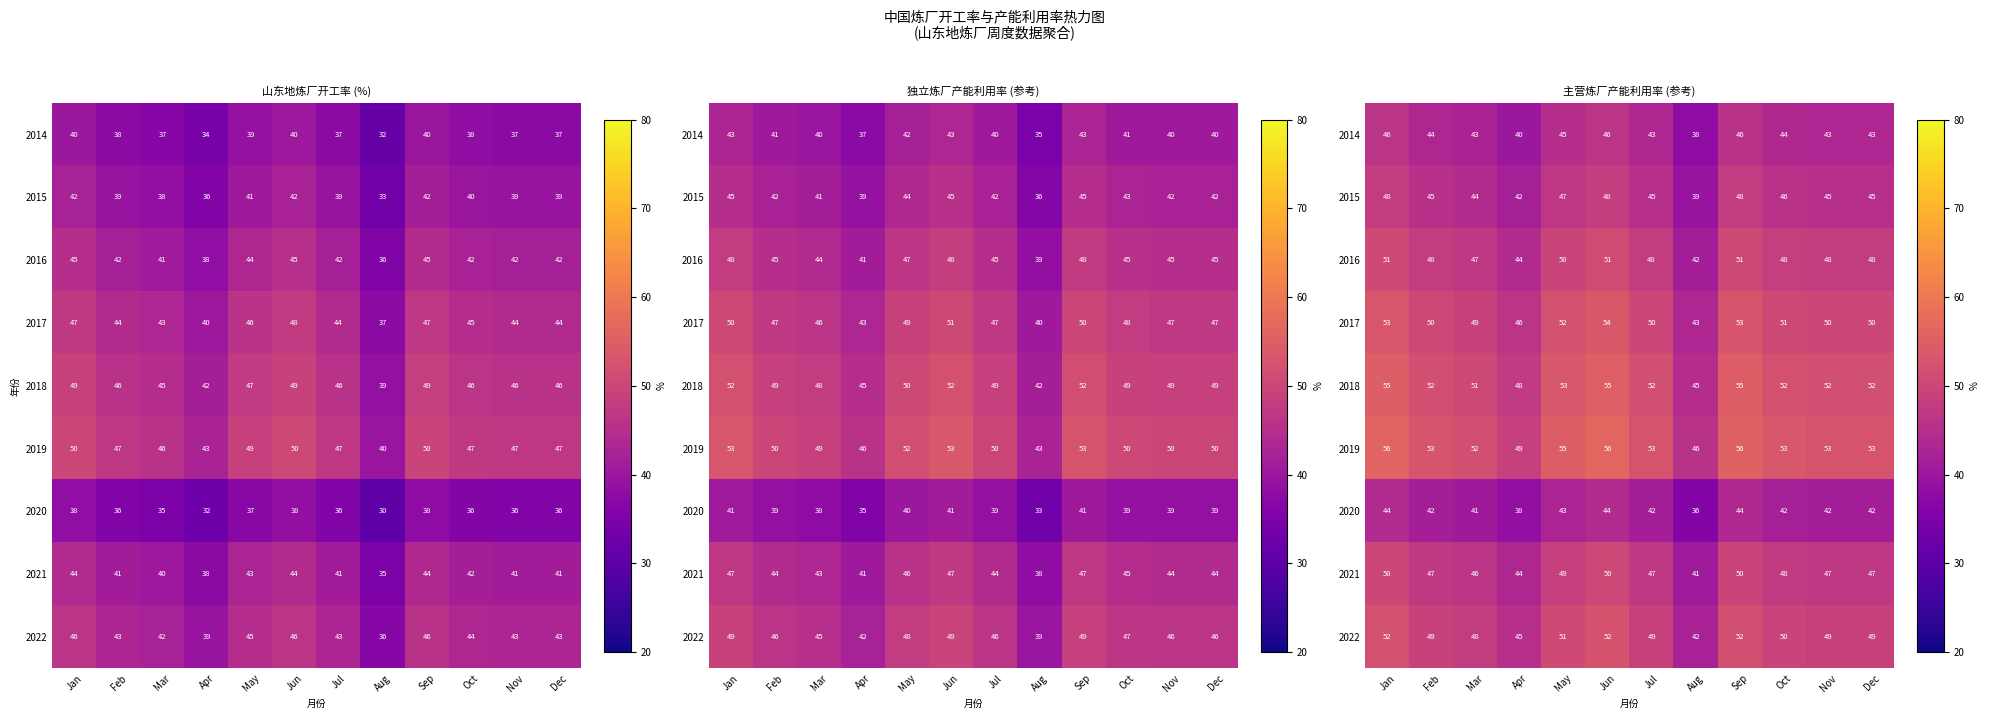

What is the difference between the maximum and minimum values in the 2022 series?

9.9